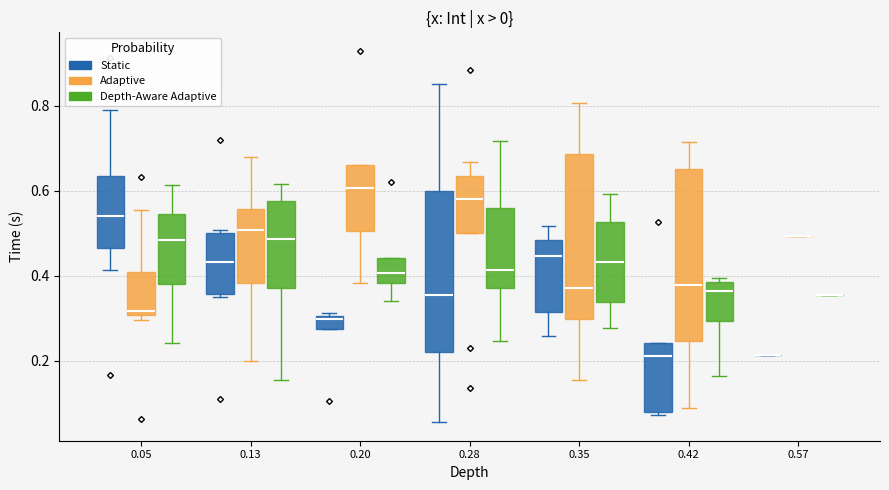

Reading left to right, read every box against the y-axis: the position of its median line, the range the box covers, and the ends of its whiskers. The values are not printed on the chart, so give them approximately, as read against the axis.

0.05 (Static): median 0.54, box 0.46 to 0.64, whiskers 0.42 to 0.80
0.05 (Adaptive): median 0.32, box 0.30 to 0.40, whiskers 0.30 (just below the box's lower edge) to 0.56
0.05 (Depth-Aware Adaptive): median 0.48, box 0.38 to 0.54, whiskers 0.24 to 0.62
0.13 (Static): median 0.44, box 0.36 to 0.50, whiskers 0.34 to 0.50 (just above the box's upper edge)
0.13 (Adaptive): median 0.50, box 0.38 to 0.56, whiskers 0.20 to 0.68
0.13 (Depth-Aware Adaptive): median 0.48, box 0.38 to 0.58, whiskers 0.16 to 0.62
0.20 (Static): median 0.30 (just below the box's upper edge), box 0.28 to 0.30, whiskers 0.28 to 0.32
0.20 (Adaptive): median 0.60, box 0.50 to 0.66, whiskers 0.38 to 0.66
0.20 (Depth-Aware Adaptive): median 0.40, box 0.38 to 0.44, whiskers 0.34 to 0.44
0.28 (Static): median 0.36, box 0.22 to 0.60, whiskers 0.06 to 0.86
0.28 (Adaptive): median 0.58, box 0.50 to 0.64, whiskers 0.50 to 0.66
0.28 (Depth-Aware Adaptive): median 0.42, box 0.38 to 0.56, whiskers 0.24 to 0.72
0.35 (Static): median 0.44, box 0.32 to 0.48, whiskers 0.26 to 0.52
0.35 (Adaptive): median 0.38, box 0.30 to 0.68, whiskers 0.16 to 0.80
0.35 (Depth-Aware Adaptive): median 0.44, box 0.34 to 0.52, whiskers 0.28 to 0.60
0.42 (Static): median 0.22, box 0.08 to 0.24, whiskers 0.08 to 0.24
0.42 (Adaptive): median 0.38, box 0.24 to 0.66, whiskers 0.08 to 0.72
0.42 (Depth-Aware Adaptive): median 0.36, box 0.30 to 0.38, whiskers 0.16 to 0.40
0.57 (Static): box collapsed to a line at 0.22, whiskers 0.22 to 0.22
0.57 (Adaptive): box collapsed to a line at 0.50, whiskers 0.50 to 0.50
0.57 (Depth-Aware Adaptive): box collapsed to a line at 0.36, whiskers 0.36 to 0.36